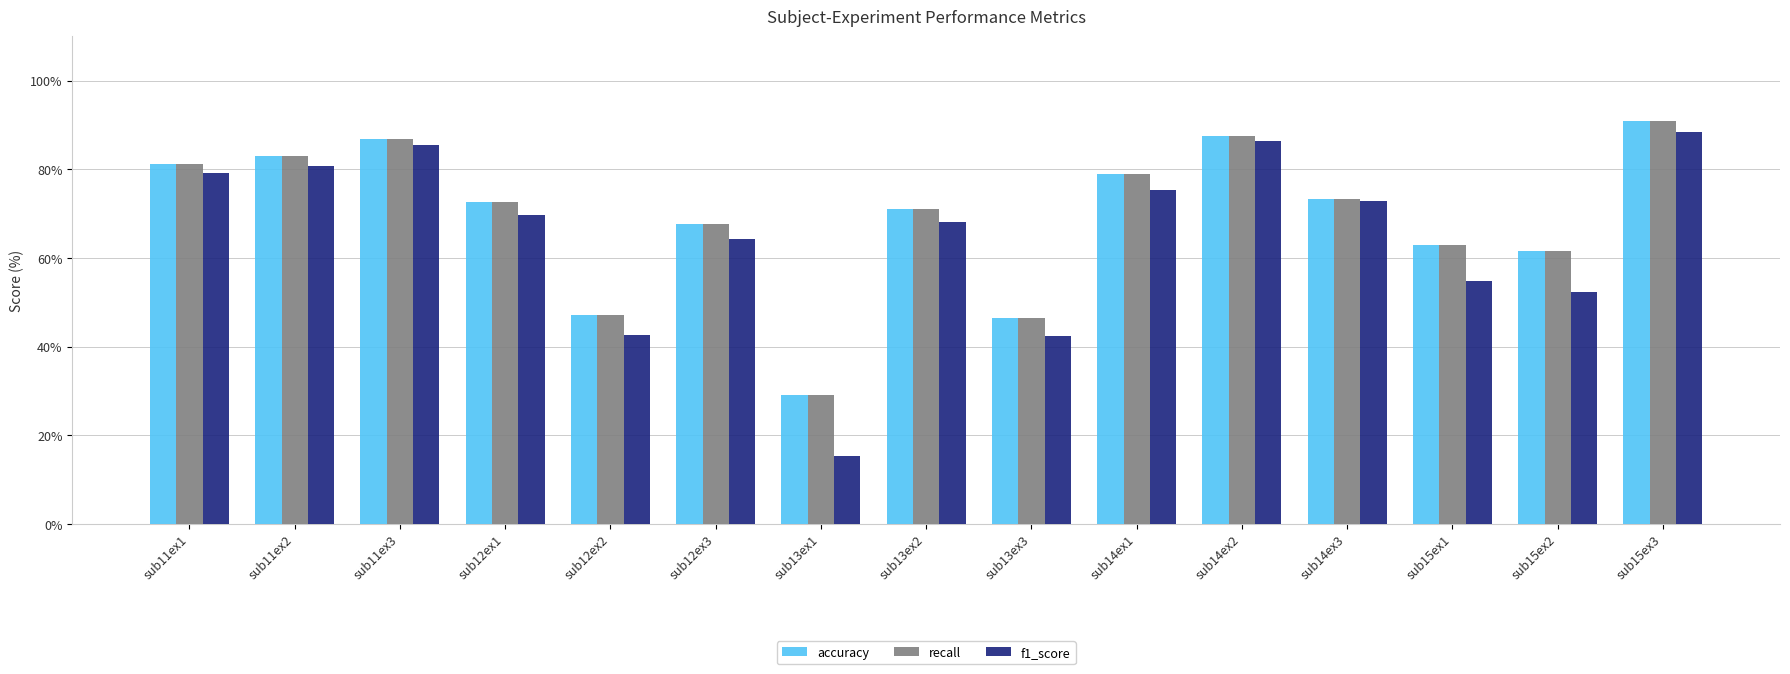

Are the bars grouped side by side (vs. stacked)?

Yes